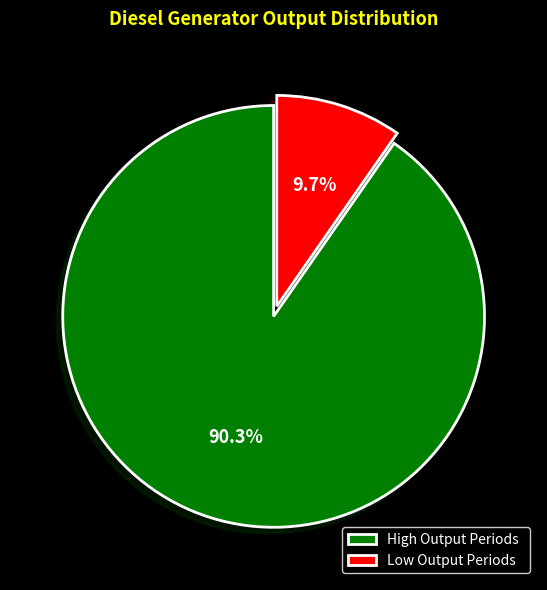

Rank the categories by value from highest to lowest.

High Output Periods, Low Output Periods